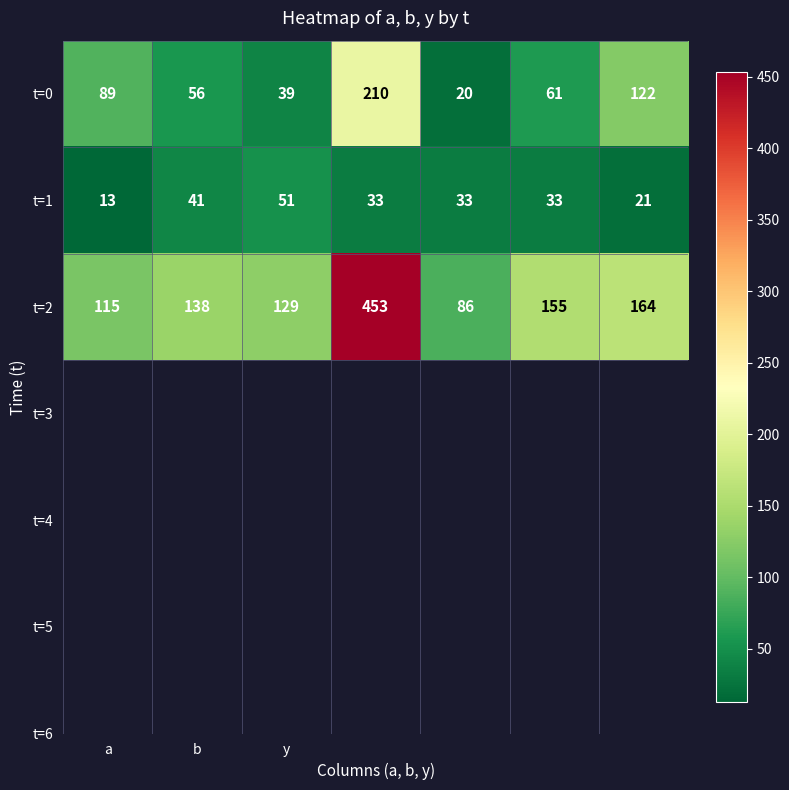

Which series has the widest spread of values?

t=2